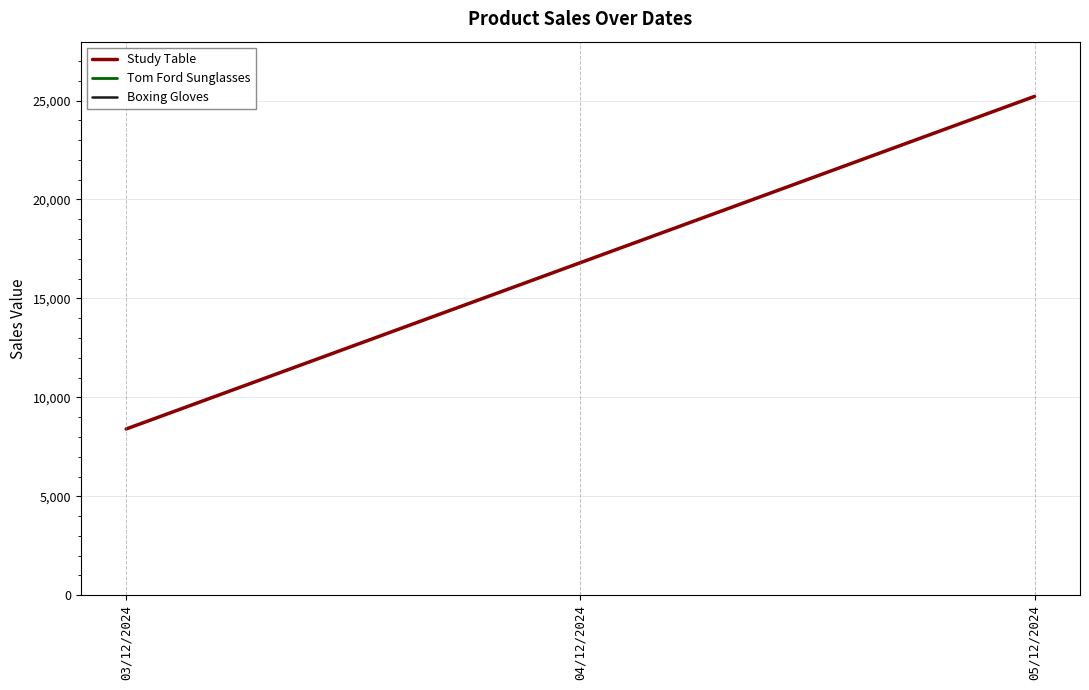

How many lines are shown in the chart?

1